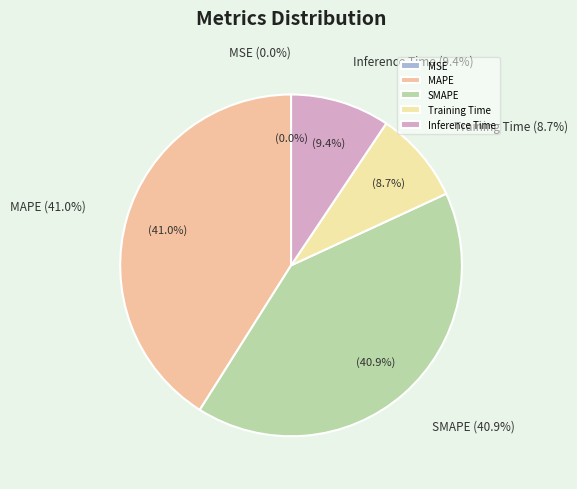

To the nearest percent, what percentage of the pie is Inference Time?

9%